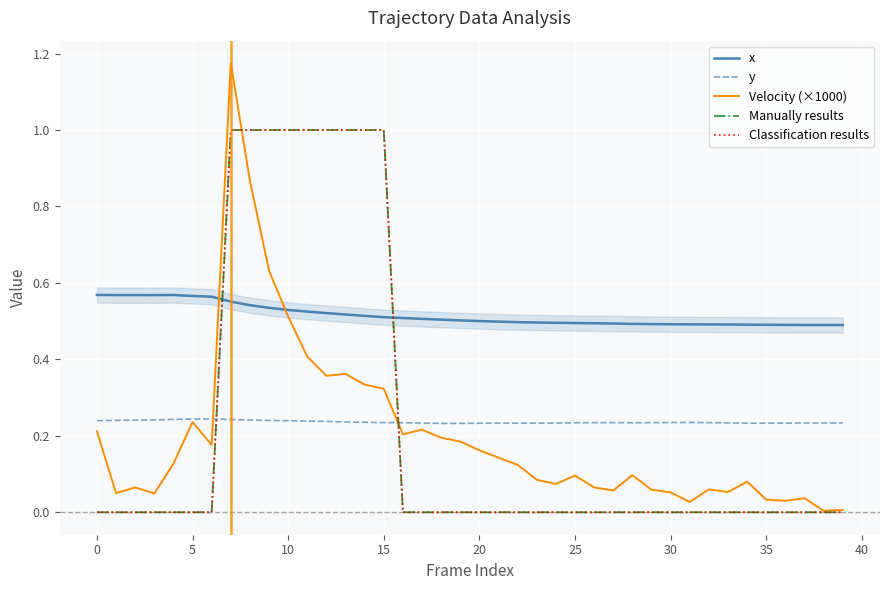

Which has a higher value, 38 or 36?

36